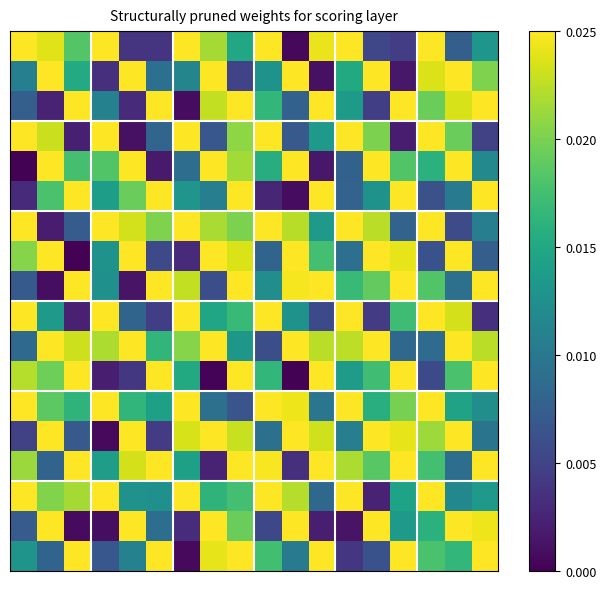

How many series are shown in this chart?

18